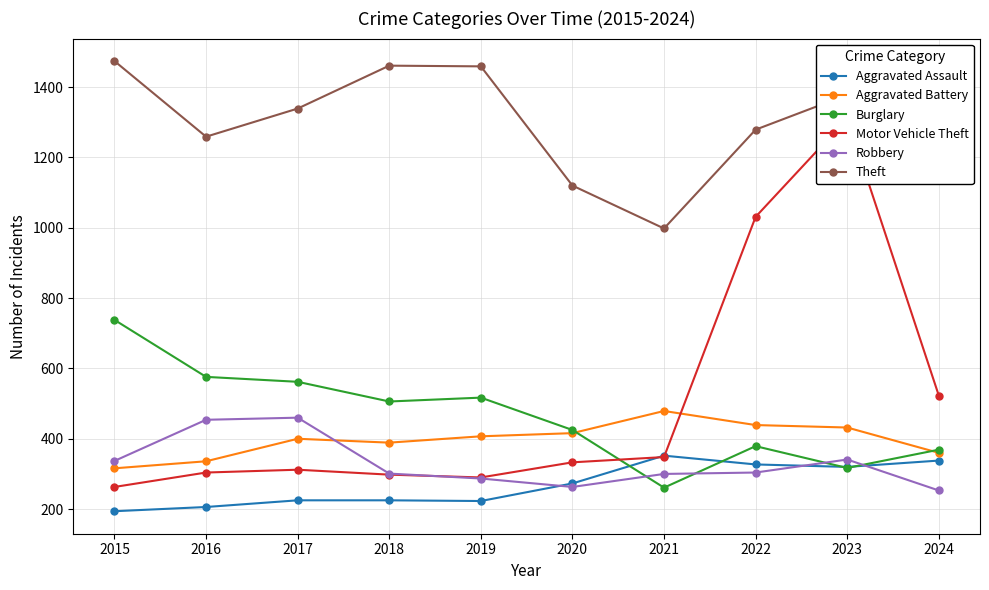

What are all the series names shown in the legend?

Aggravated Assault, Aggravated Battery, Burglary, Motor Vehicle Theft, Robbery, Theft